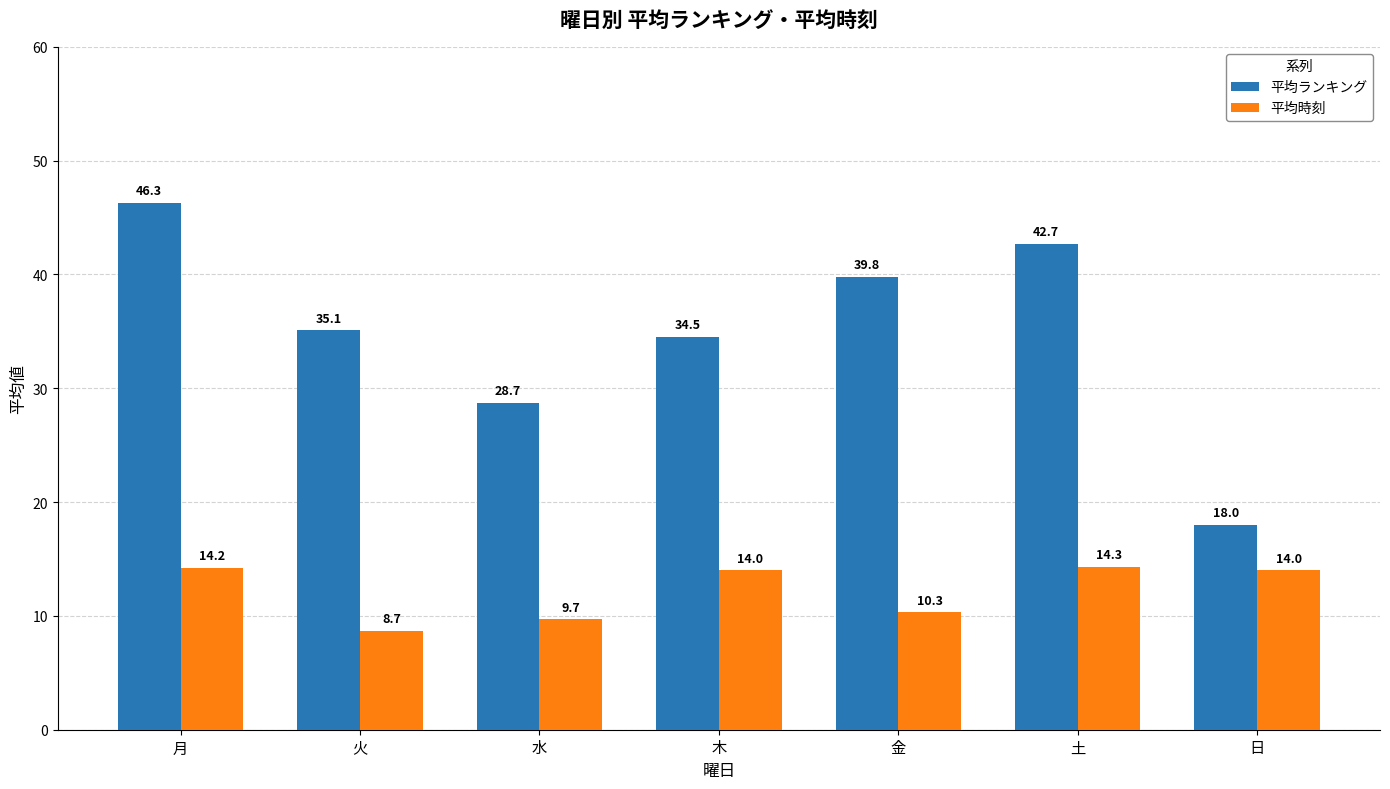

What are all the series names shown in the legend?

平均ランキング, 平均時刻